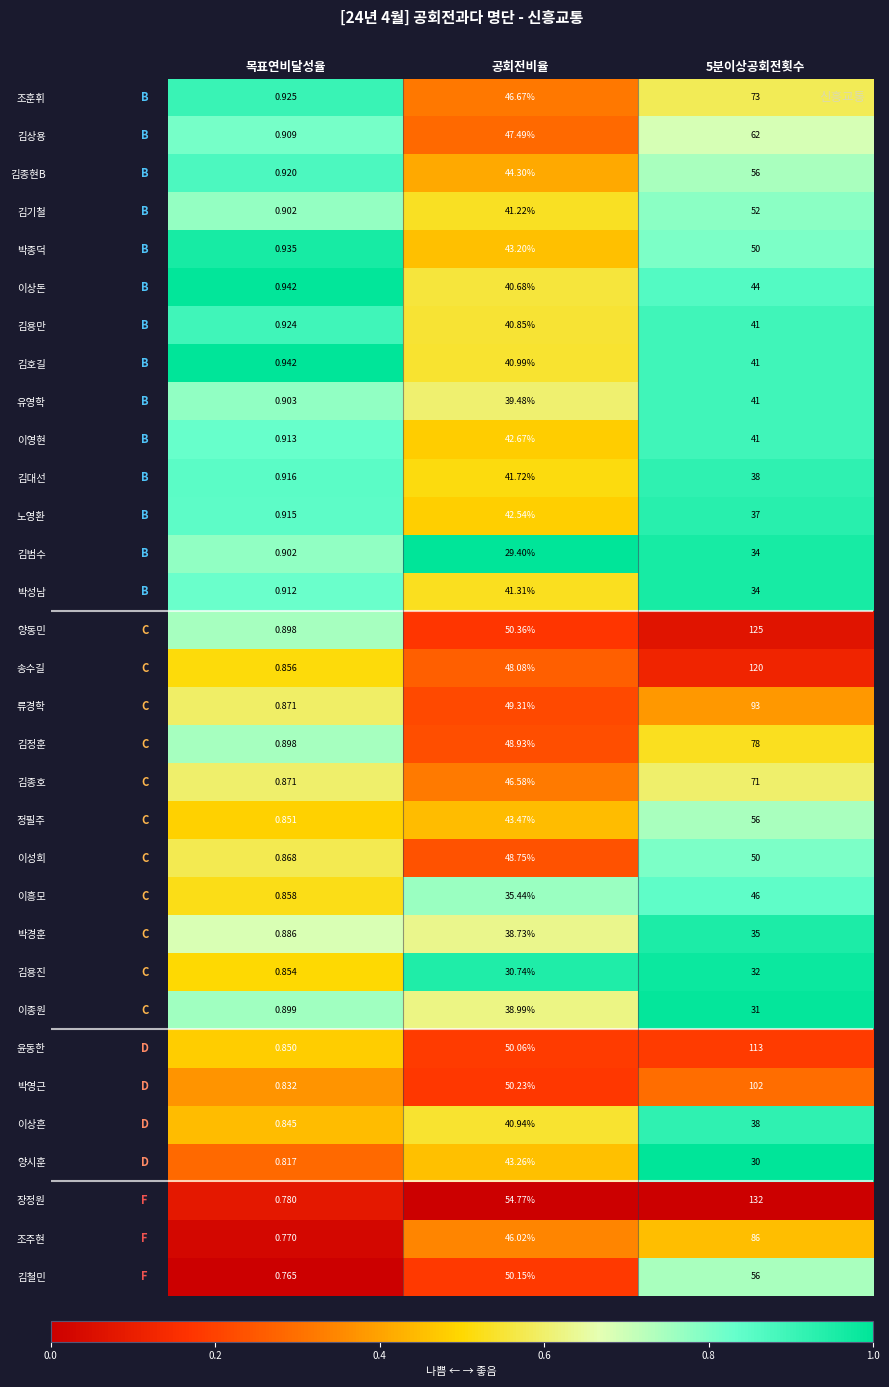

Which series changed the most between 공회전비율 and 5분이상공회전횟수?

장정원